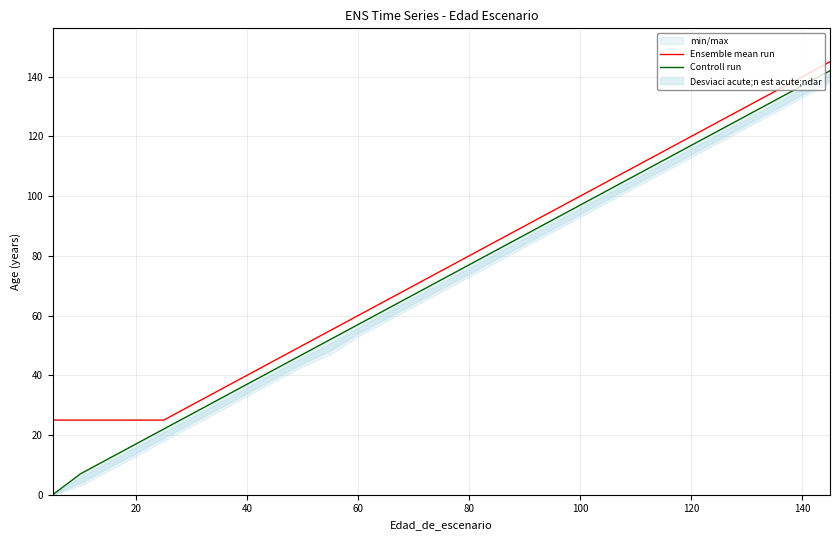

At how many categories does at least one series exceed 124?

5